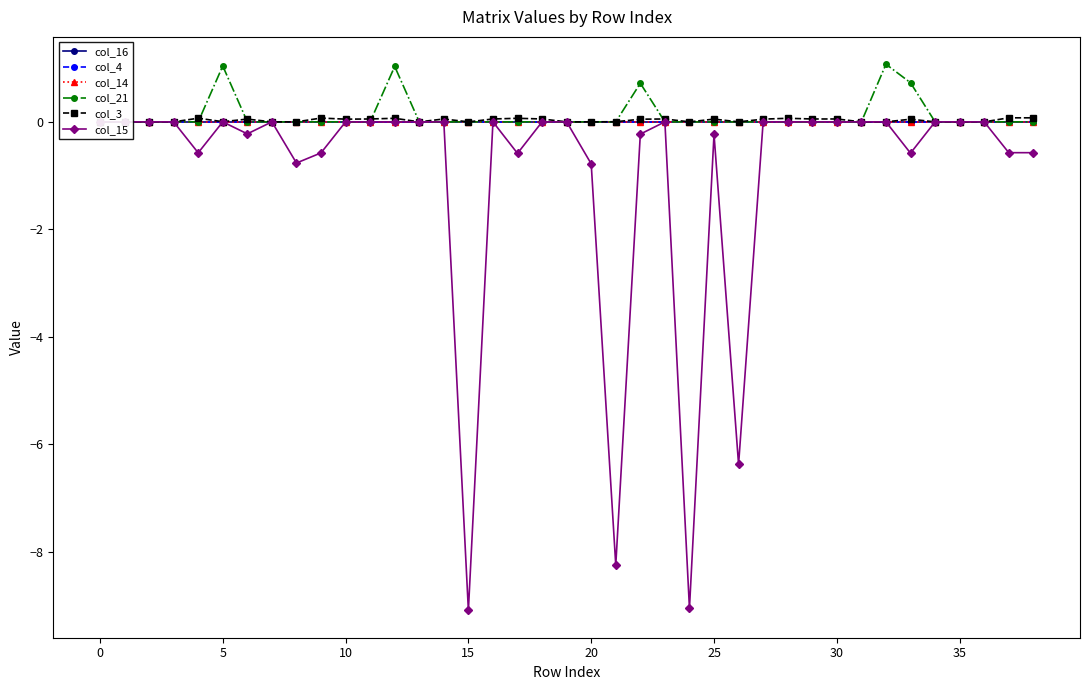

Does the chart have visible grid lines?

No